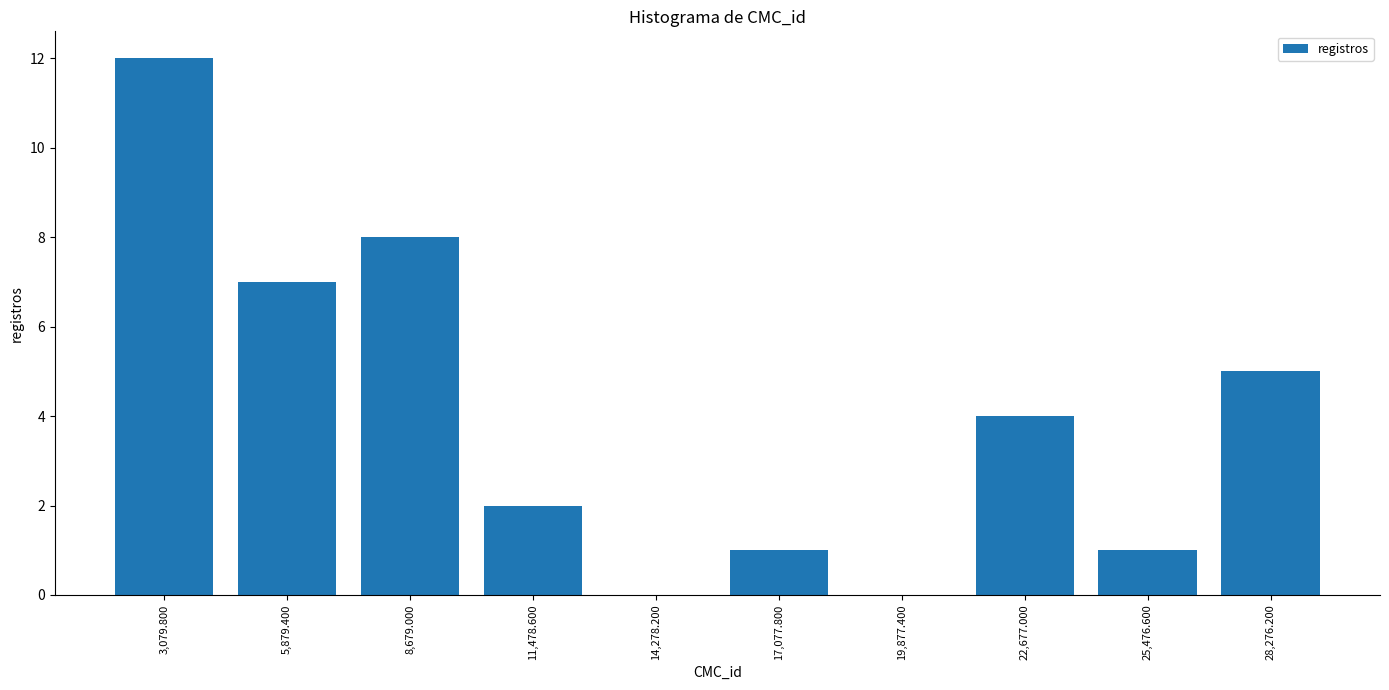

Over which range of the x-axis is the bar tallest?

1500 to 4500